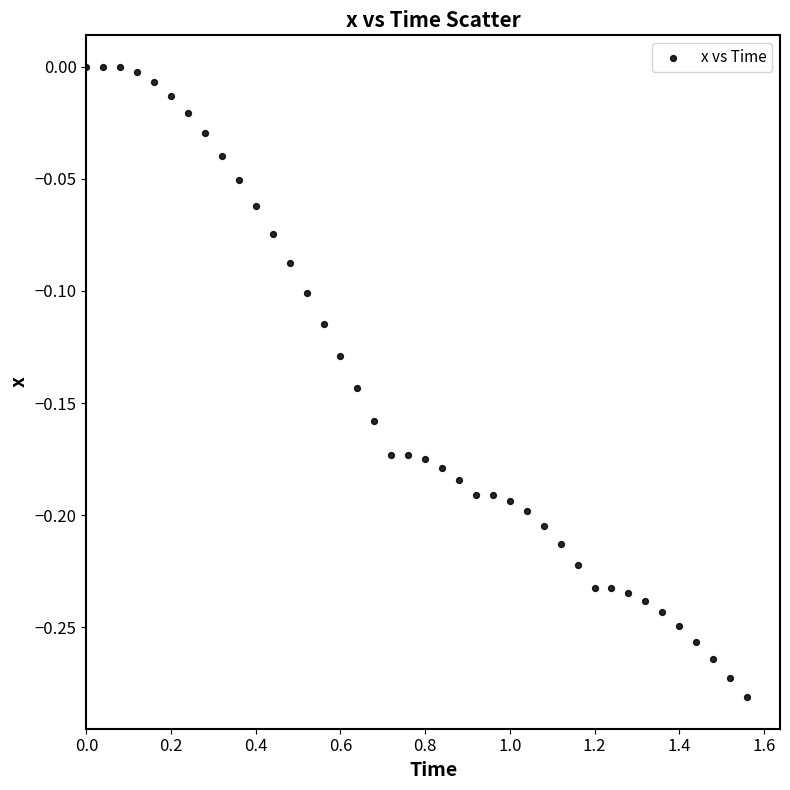

What is the range of Y values (max minus min)?

0.3